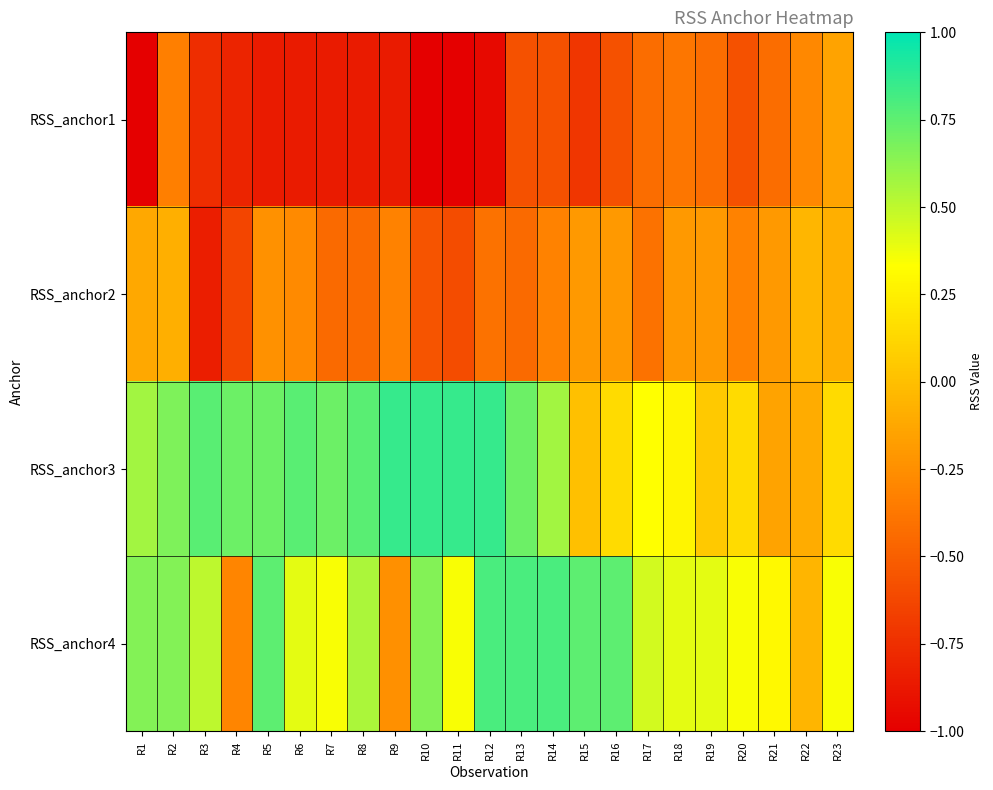

Reading left to right, list all the values displayed in this chart.

RSS_anchor1: R1=-1.0	R2=-0.3	R3=-0.8	R4=-0.8	R5=-0.9	R6=-0.9	R7=-0.9	R8=-0.9	R9=-0.9	R10=-1.0	R11=-1.0	R12=-1.0	R13=-0.6	R14=-0.6	R15=-0.7	R16=-0.6	R17=-0.4	R18=-0.4	R19=-0.4	R20=-0.6	R21=-0.4	R22=-0.3	R23=-0.1
RSS_anchor2: R1=-0.1	R2=-0.1	R3=-0.8	R4=-0.6	R5=-0.2	R6=-0.3	R7=-0.4	R8=-0.4	R9=-0.3	R10=-0.6	R11=-0.6	R12=-0.4	R13=-0.4	R14=-0.3	R15=-0.2	R16=-0.2	R17=-0.4	R18=-0.2	R19=-0.2	R20=-0.3	R21=-0.2	R22=-0.0	R23=-0.1
RSS_anchor3: R1=0.6	R2=0.7	R3=0.8	R4=0.7	R5=0.7	R6=0.8	R7=0.7	R8=0.8	R9=0.9	R10=0.9	R11=0.9	R12=0.9	R13=0.7	R14=0.6	R15=0.0	R16=0.1	R17=0.3	R18=0.3	R19=0.0	R20=0.1	R21=-0.1	R22=-0.1	R23=0.1
RSS_anchor4: R1=0.7	R2=0.7	R3=0.5	R4=-0.3	R5=0.8	R6=0.4	R7=0.3	R8=0.6	R9=-0.2	R10=0.7	R11=0.3	R12=0.8	R13=0.8	R14=0.8	R15=0.8	R16=0.8	R17=0.5	R18=0.4	R19=0.4	R20=0.3	R21=0.3	R22=-0.1	R23=0.3